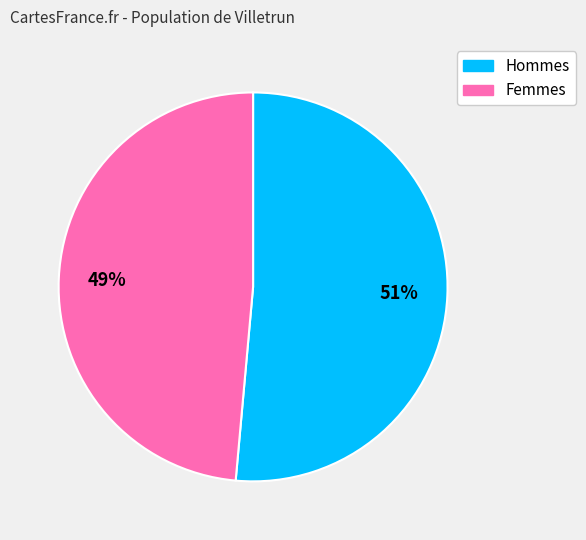

Is there any slice that represents more than half of the pie?

Yes